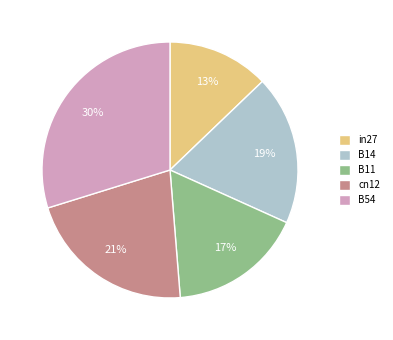

To the nearest percent, what portion does B14 represent?

19%